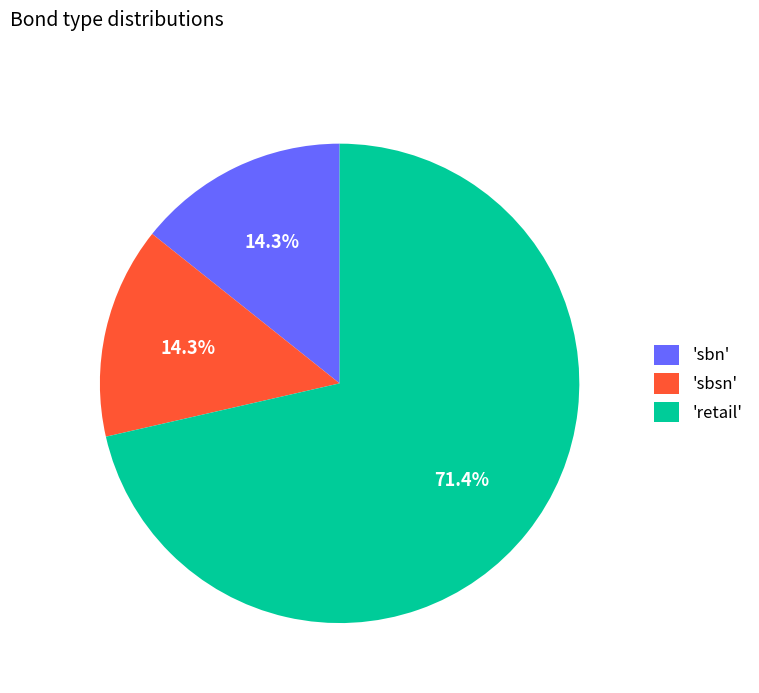

What percentage do 'retail' and 'sbsn' together represent?

85.7%